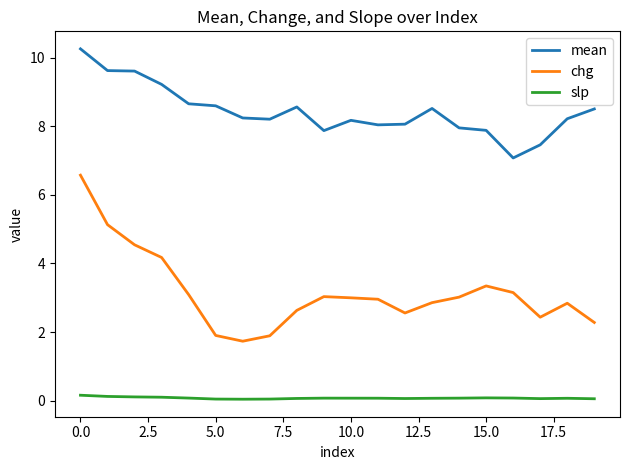

Which series has the widest spread of values?

chg